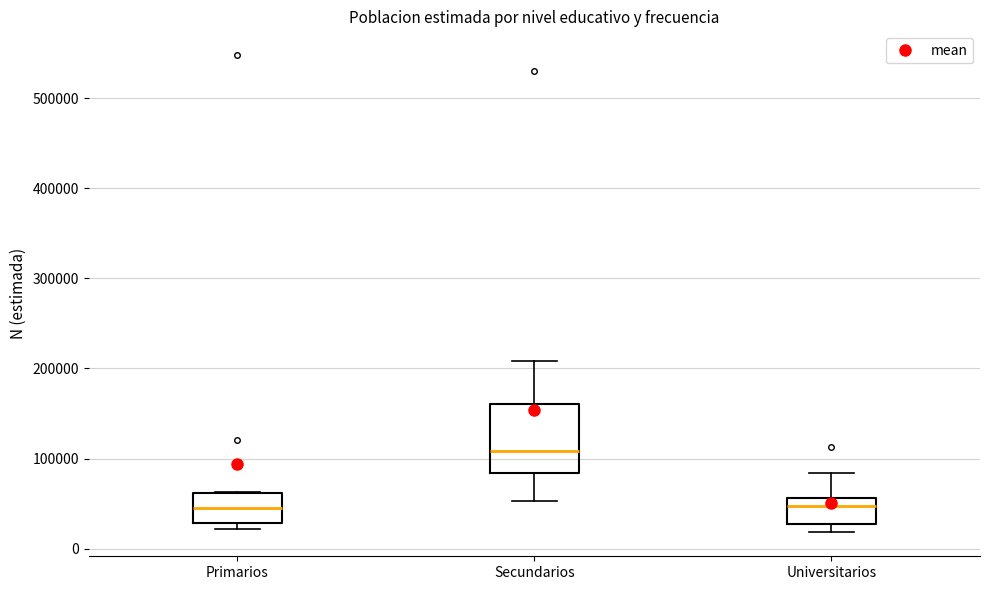

Comparing the boxes themselves (not the whiskers), which one is the tallest?

Secundarios